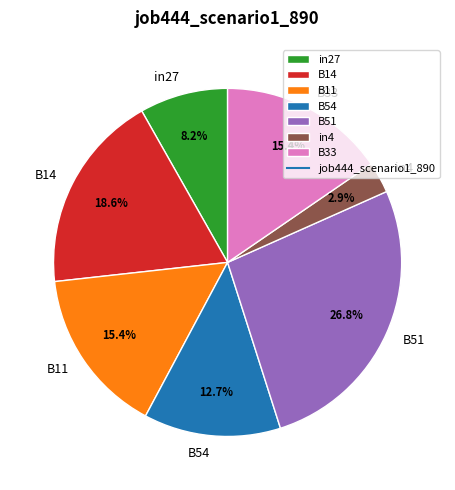

What is the total percentage of B54 and in4?

15.6%